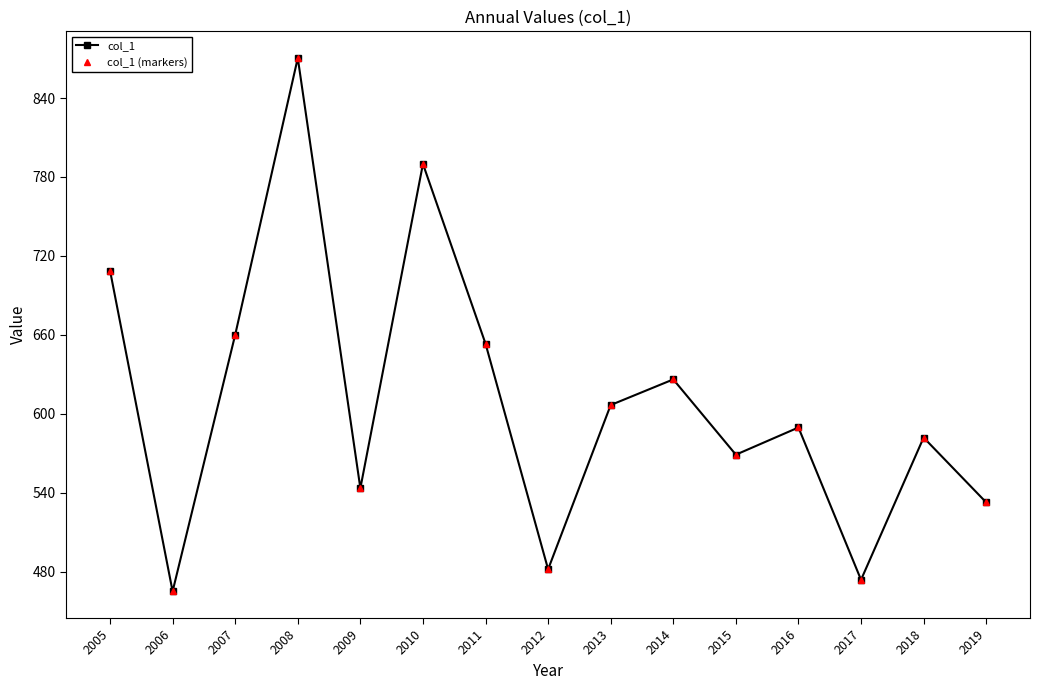

What is the greatest value displayed?

870.4